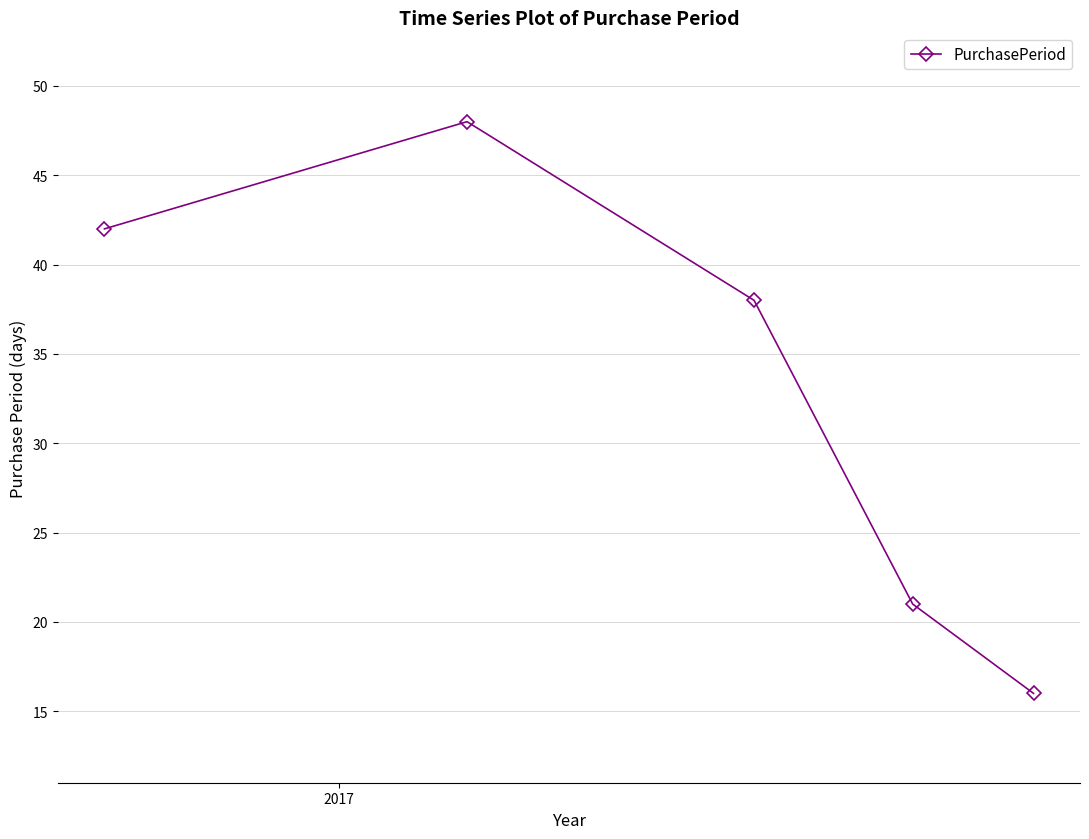

What is the average value?

33